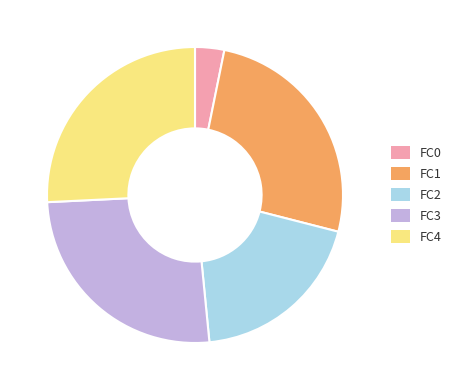

Is the sum of FC3 and FC1 greater than half?

Yes